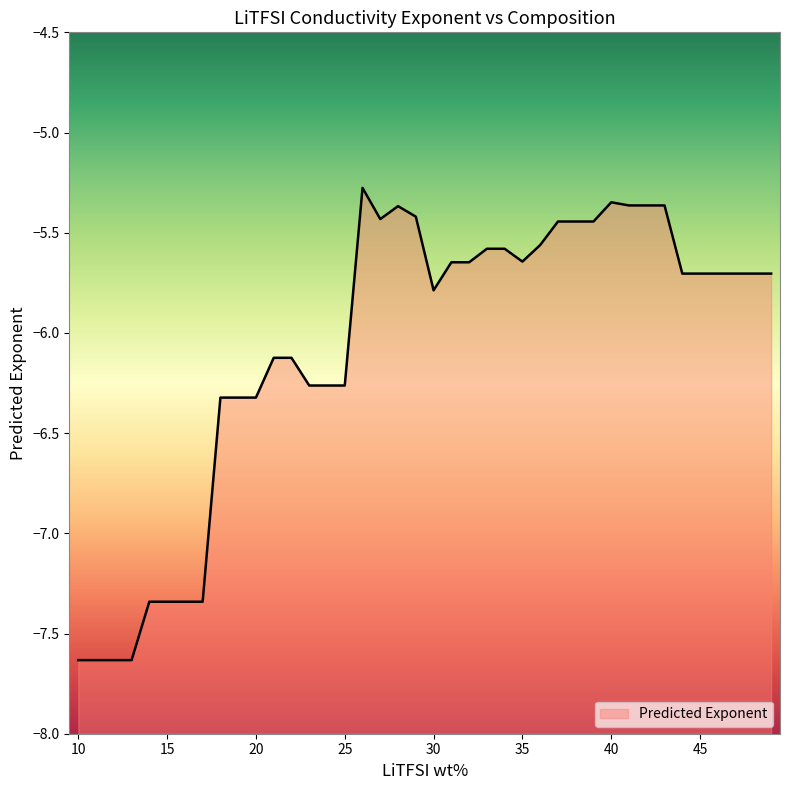

Reading right to left, transcribe all the data shown in this chart.

-5.7	-5.7	-5.7	-5.7	-5.7	-5.7	-5.4	-5.4	-5.4	-5.3	-5.4	-5.4	-5.4	-5.6	-5.6	-5.6	-5.6	-5.6	-5.6	-5.8	-5.4	-5.4	-5.4	-5.3	-6.3	-6.3	-6.3	-6.1	-6.1	-6.3	-6.3	-6.3	-7.3	-7.3	-7.3	-7.3	-7.6	-7.6	-7.6	-7.6